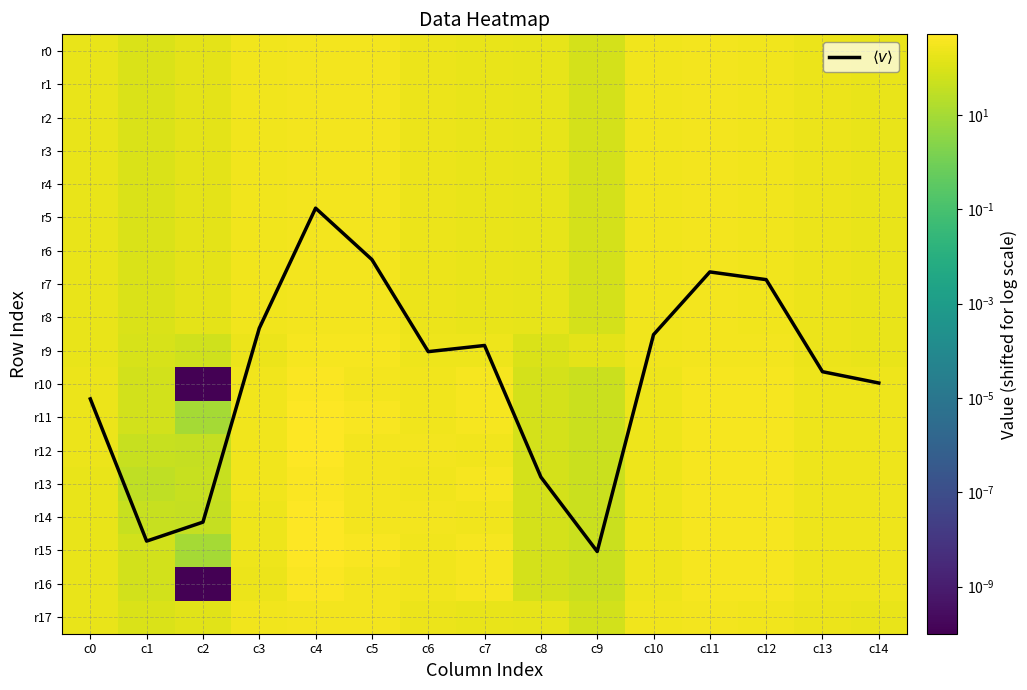

At which label does r10 first exceed 246?

c3